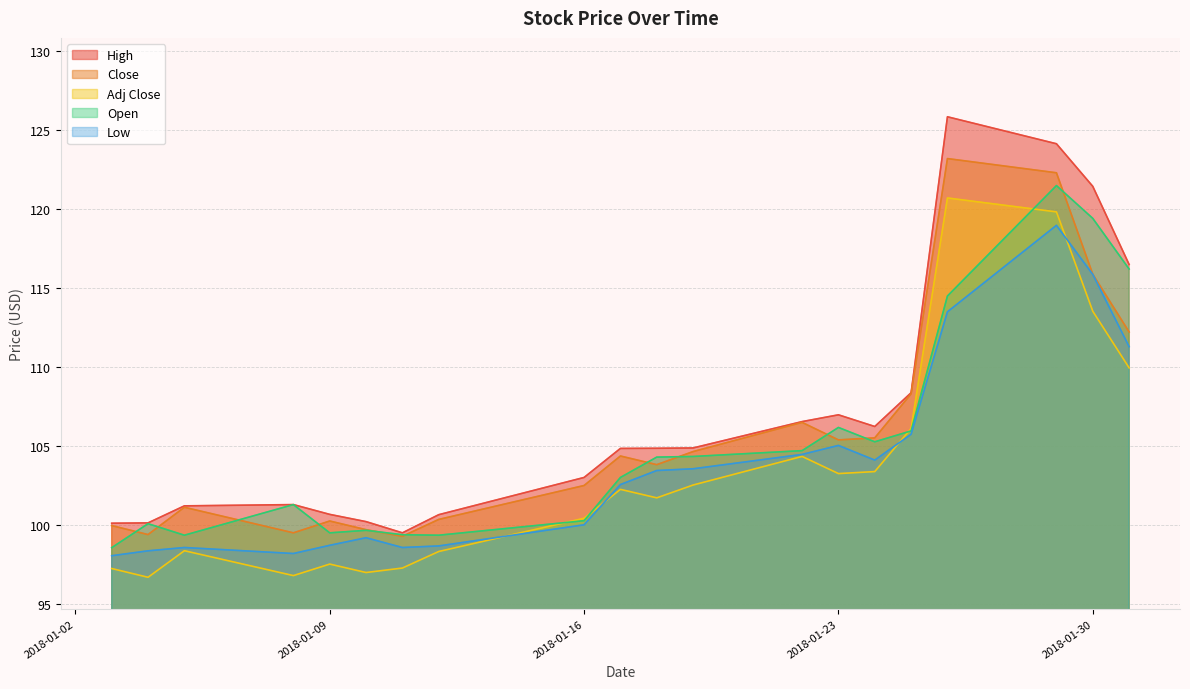

At how many categories does at least one series exceed 123?

2